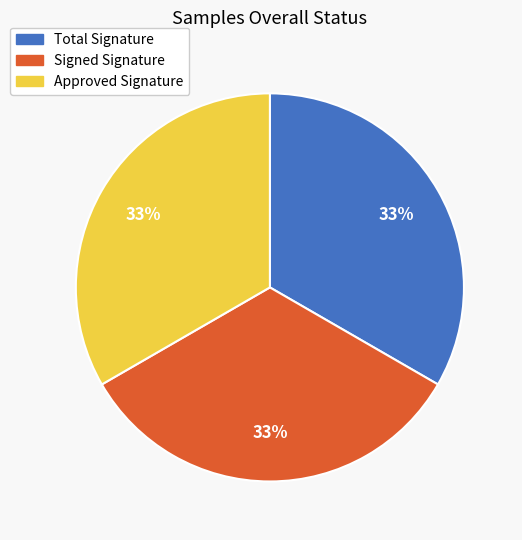

Does Total Signature represent more than half of the total?

No